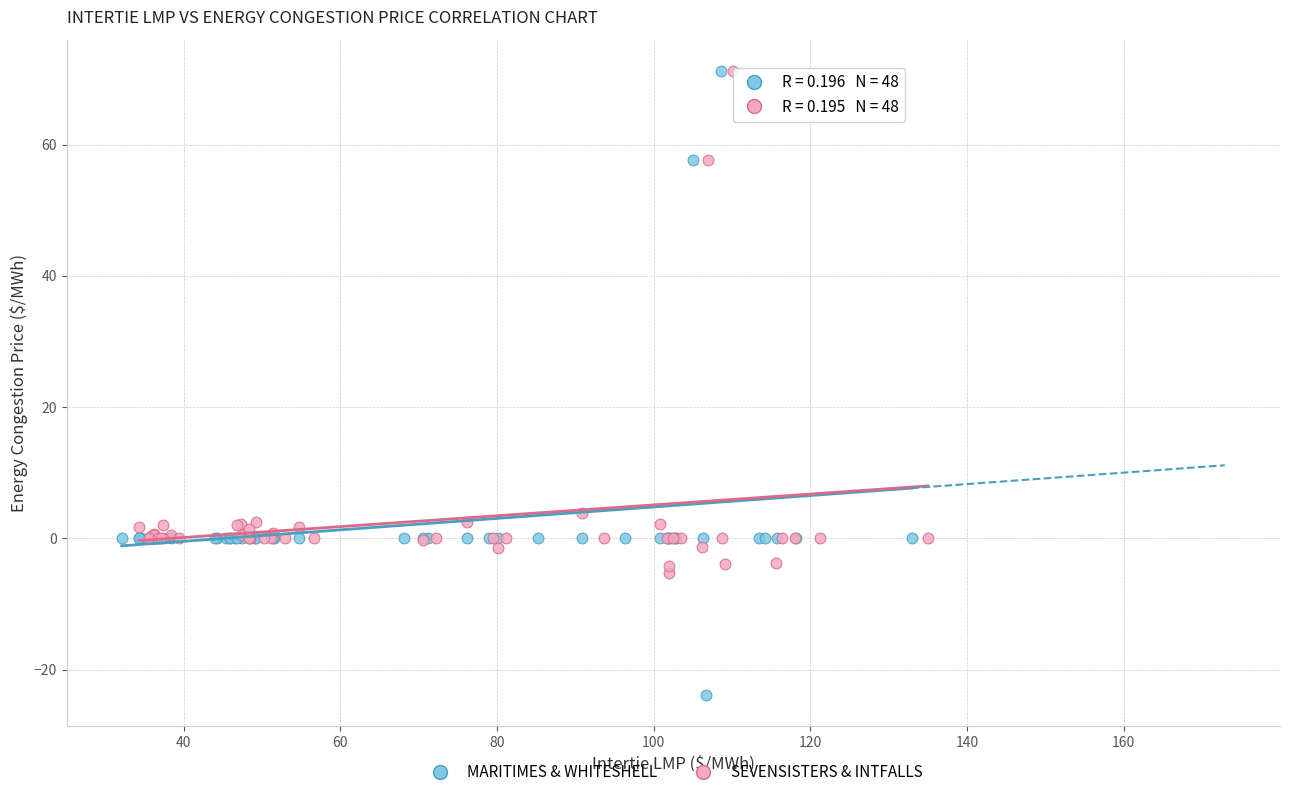

Which series reaches the minimum Y coordinate?

MARITIMES & WHITESHELL